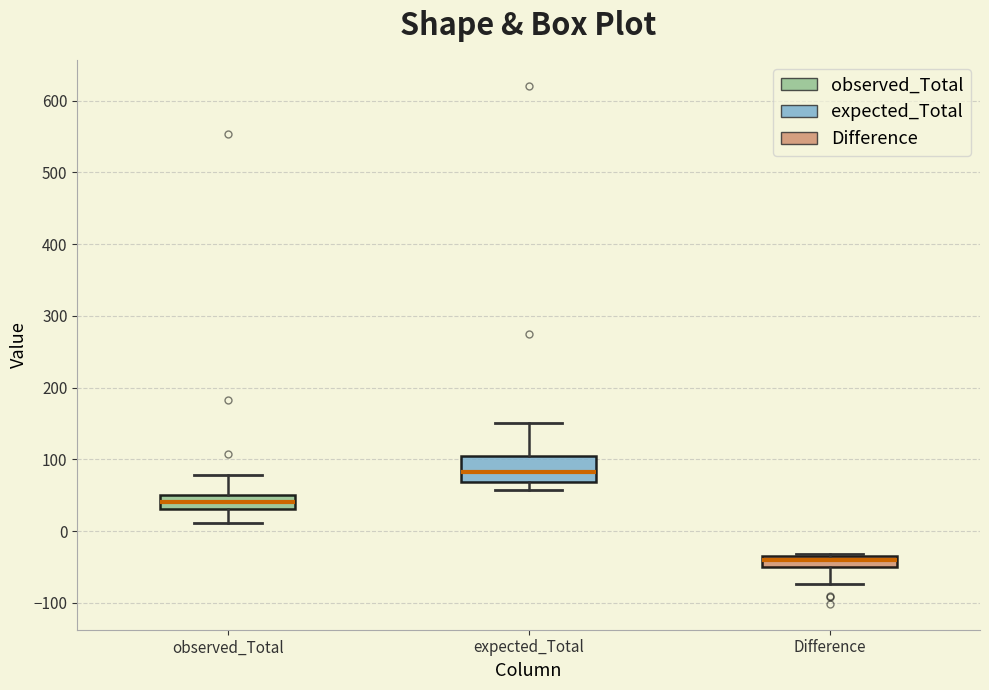

Reading left to right, read every box against the y-axis: the position of its median line, the range the box covers, and the ends of its whiskers. The values are not printed on the chart, so give them approximately, as read against the axis.

observed_Total: median 40, box 30 to 50, whiskers 10 to 80
expected_Total: median 80, box 70 to 100, whiskers 60 to 150
Difference: median -40, box -50 to -30, whiskers -70 to -30